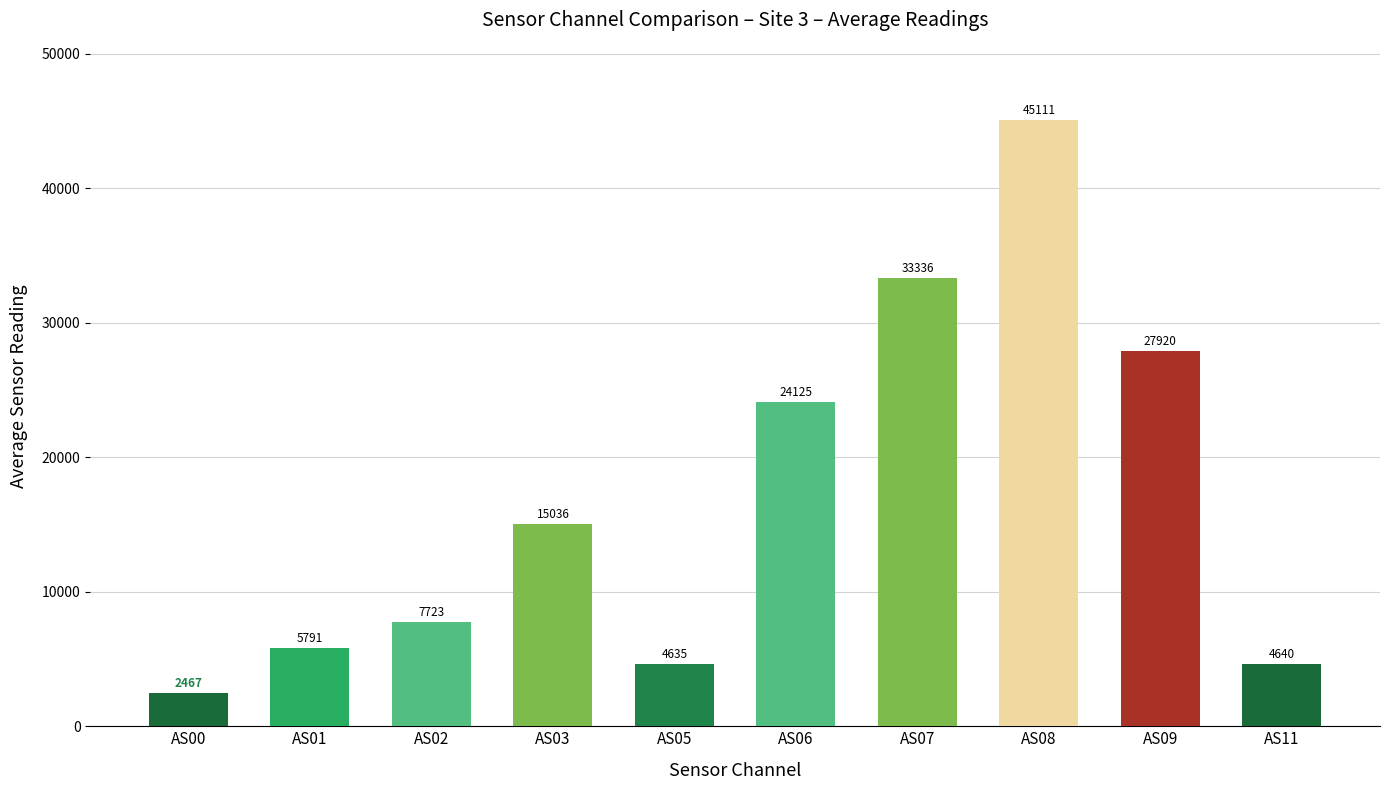

What value does the data have at AS03?

15035.8